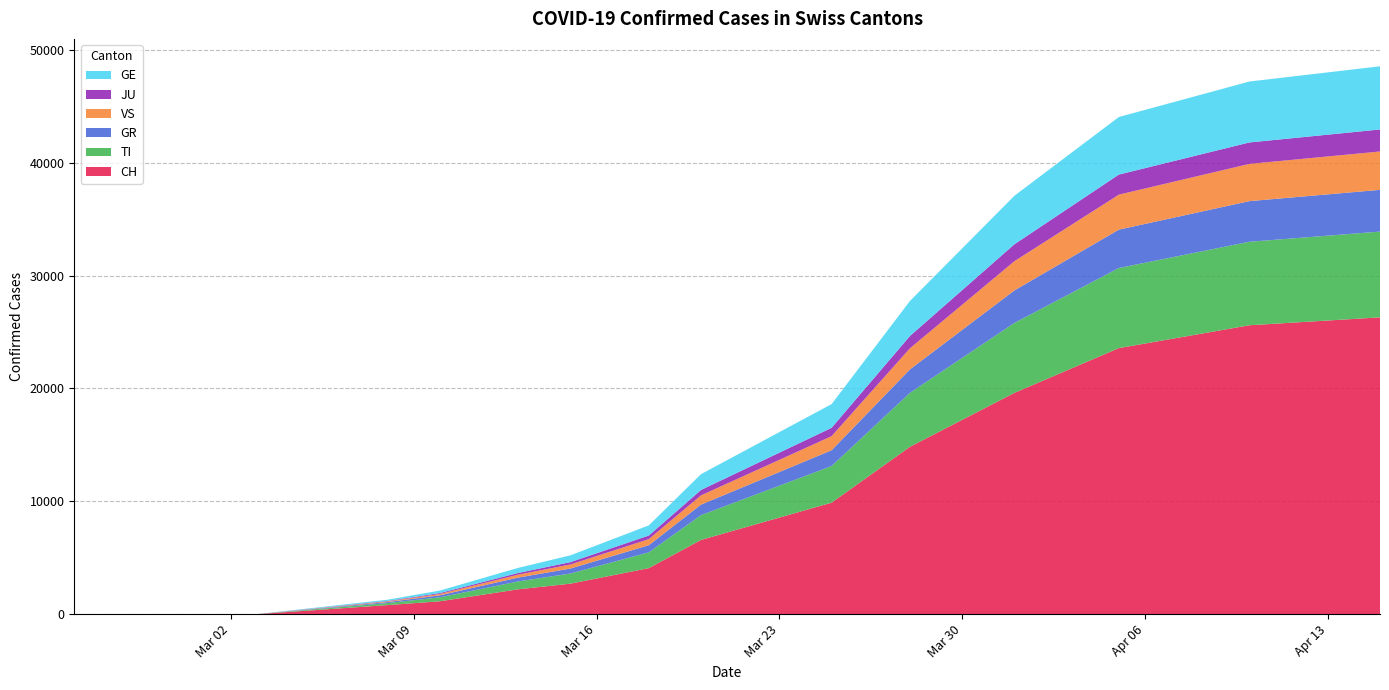

Reading left to right, extract all data points from this chart.

CH: 2020-02-25=0	2020-02-26=0	2020-02-27=0	2020-02-28=0	2020-02-29=0	2020-03-01=0	2020-03-02=0	2020-03-03=0	2020-03-08=800	2020-03-10=1139	2020-03-13=2200	2020-03-15=2700	2020-03-18=4075	2020-03-20=6575	2020-03-25=9877	2020-03-28=14829	2020-04-01=19606	2020-04-05=23574	2020-04-10=25600	2020-04-15=26300
TI: 2020-02-25=0	2020-02-26=0	2020-02-27=0	2020-02-28=0	2020-02-29=0	2020-03-01=0	2020-03-02=0	2020-03-03=0	2020-03-08=180	2020-03-10=350	2020-03-13=700	2020-03-15=900	2020-03-18=1400	2020-03-20=2200	2020-03-25=3245	2020-03-28=4780	2020-04-01=6200	2020-04-05=7100	2020-04-10=7400	2020-04-15=7600
GR: 2020-02-25=0	2020-02-26=0	2020-02-27=0	2020-02-28=0	2020-02-29=0	2020-03-01=0	2020-03-02=0	2020-03-03=0	2020-03-08=90	2020-03-10=180	2020-03-13=340	2020-03-15=440	2020-03-18=630	2020-03-20=930	2020-03-25=1400	2020-03-28=2080	2020-04-01=2880	2020-04-05=3400	2020-04-10=3600	2020-04-15=3700
VS: 2020-02-25=0	2020-02-26=0	2020-02-27=0	2020-02-28=0	2020-02-29=0	2020-03-01=0	2020-03-02=0	2020-03-03=0	2020-03-08=60	2020-03-10=120	2020-03-13=260	2020-03-15=360	2020-03-18=540	2020-03-20=820	2020-03-25=1250	2020-03-28=1870	2020-04-01=2590	2020-04-05=3100	2020-04-10=3300	2020-04-15=3400
JU: 2020-02-25=0	2020-02-26=0	2020-02-27=0	2020-02-28=0	2020-02-29=0	2020-03-01=0	2020-03-02=0	2020-03-03=0	2020-03-08=40	2020-03-10=80	2020-03-13=150	2020-03-15=210	2020-03-18=320	2020-03-20=480	2020-03-25=740	2020-03-28=1090	2020-04-01=1500	2020-04-05=1780	2020-04-10=1900	2020-04-15=1950
GE: 2020-02-25=0	2020-02-26=0	2020-02-27=0	2020-02-28=0	2020-02-29=0	2020-03-01=0	2020-03-02=0	2020-03-03=0	2020-03-08=110	2020-03-10=220	2020-03-13=450	2020-03-15=600	2020-03-18=900	2020-03-20=1400	2020-03-25=2100	2020-03-28=3100	2020-04-01=4300	2020-04-05=5100	2020-04-10=5400	2020-04-15=5600